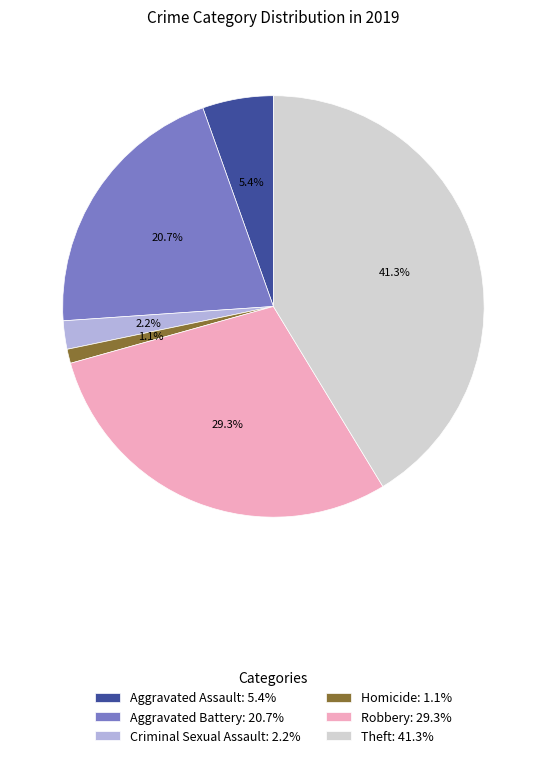

Do Criminal Sexual Assault and Aggravated Assault together represent more than half of the pie?

No